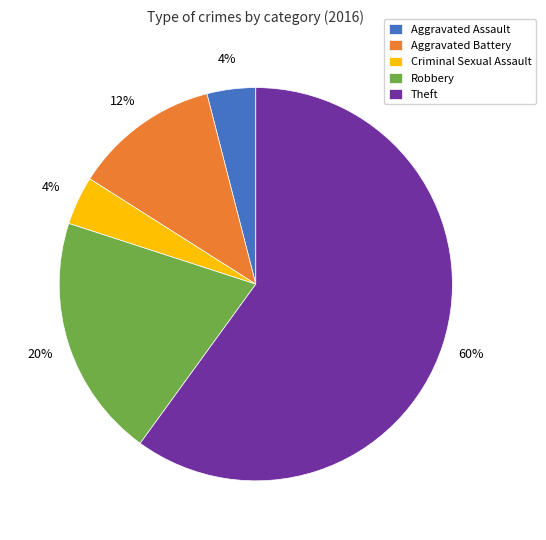

Does Criminal Sexual Assault account for over 50% of the chart?

No